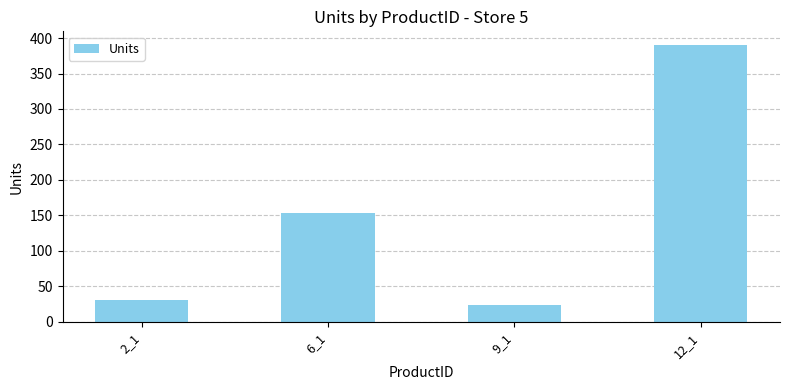

Reading left to right, transcribe all the data shown in this chart.

30	153	24	390